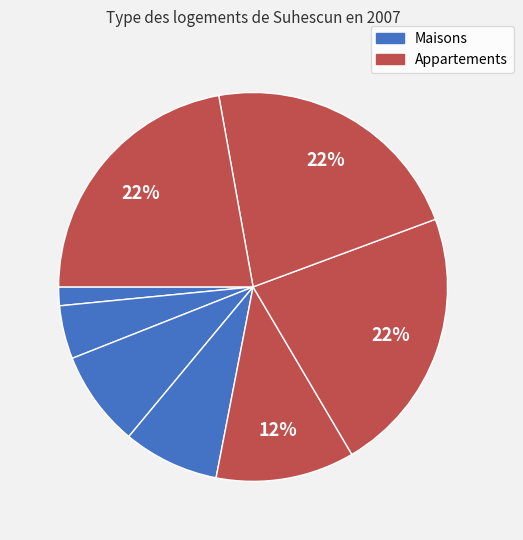

How many segments does this pie chart have?

8